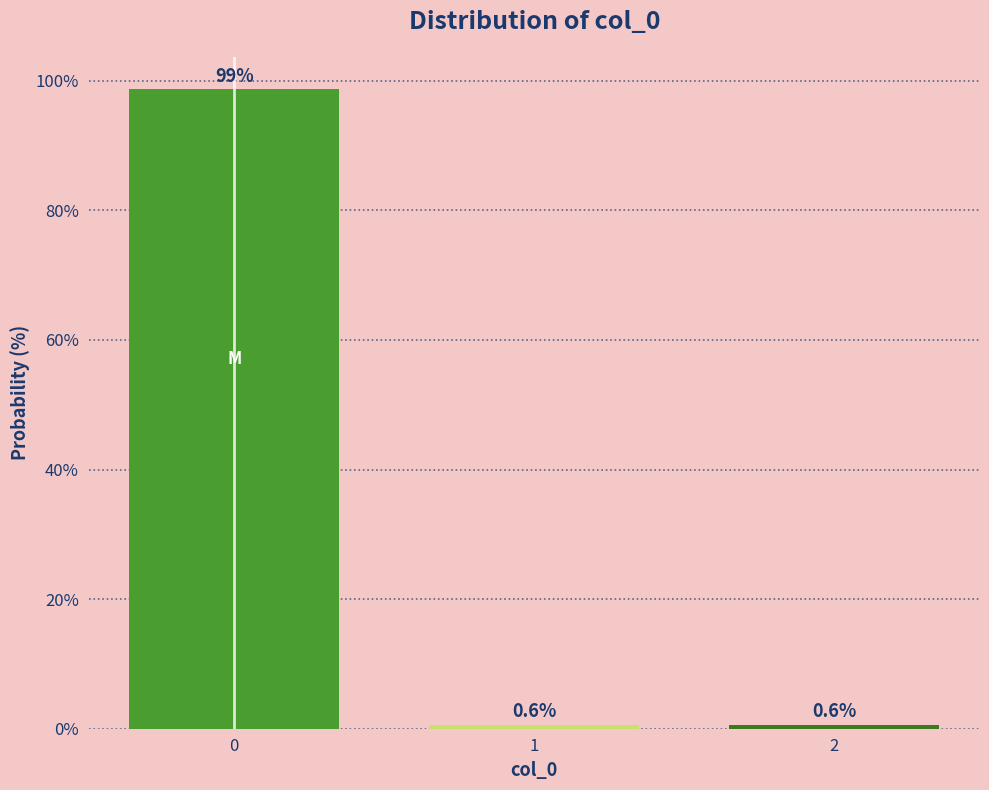

Reading left to right, what are all the values shown in this chart?

98.8	0.6	0.6